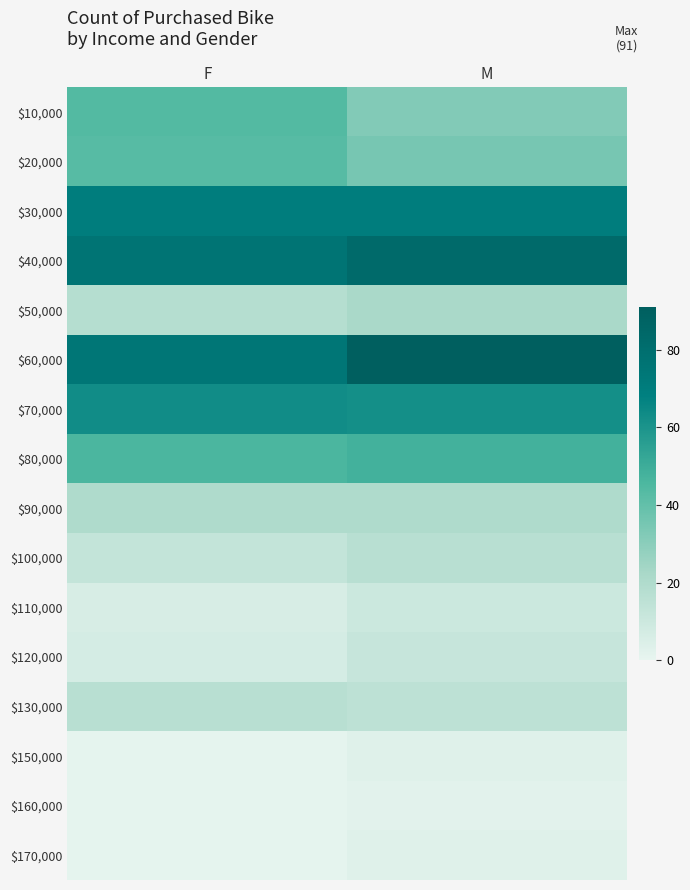

Rank the series by their maximum value, from lowest to highest.

$160,000, $150,000, $170,000, $110,000, $120,000, $100,000, $130,000, $90,000, $50,000, $20,000, $10,000, $80,000, $70,000, $30,000, $40,000, $60,000